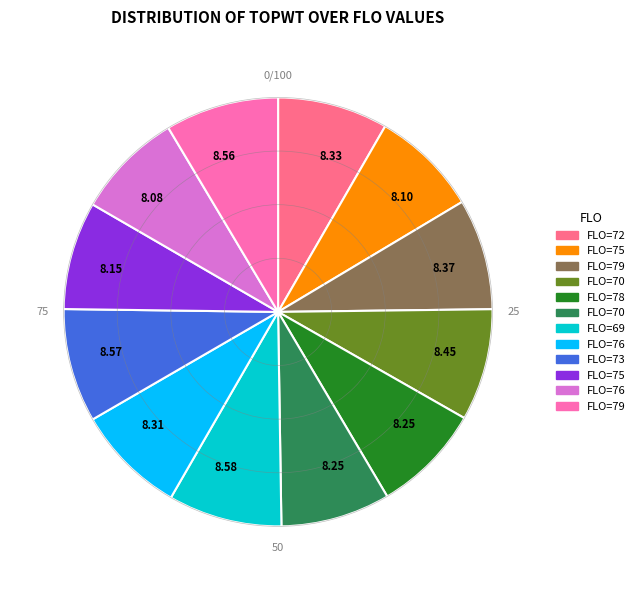

Is there a majority slice in this chart?

No